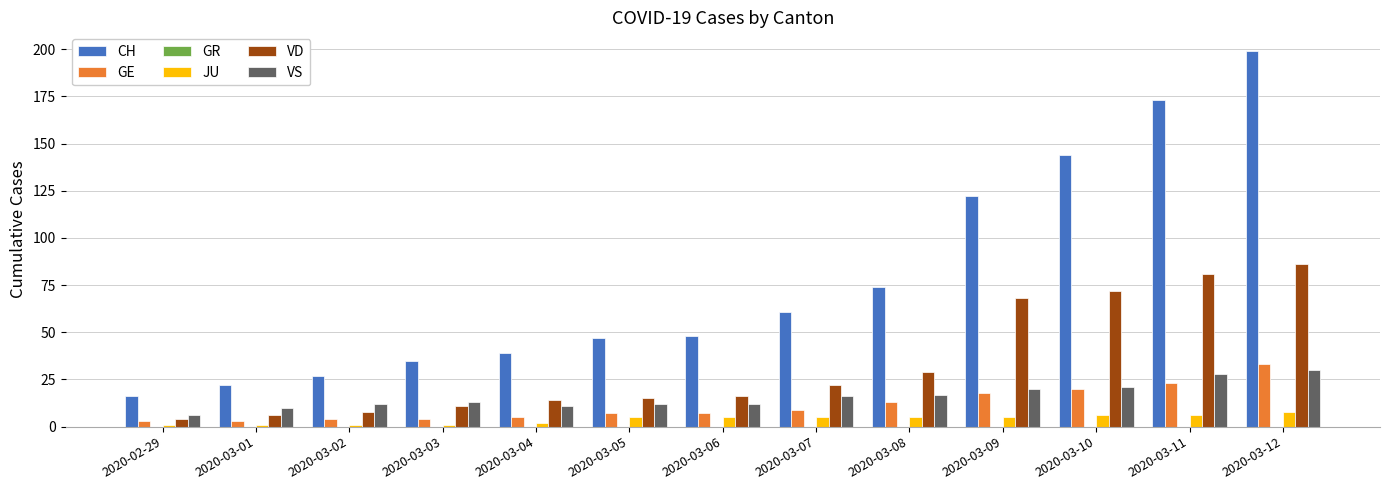

What is the average value of the JU series?

4